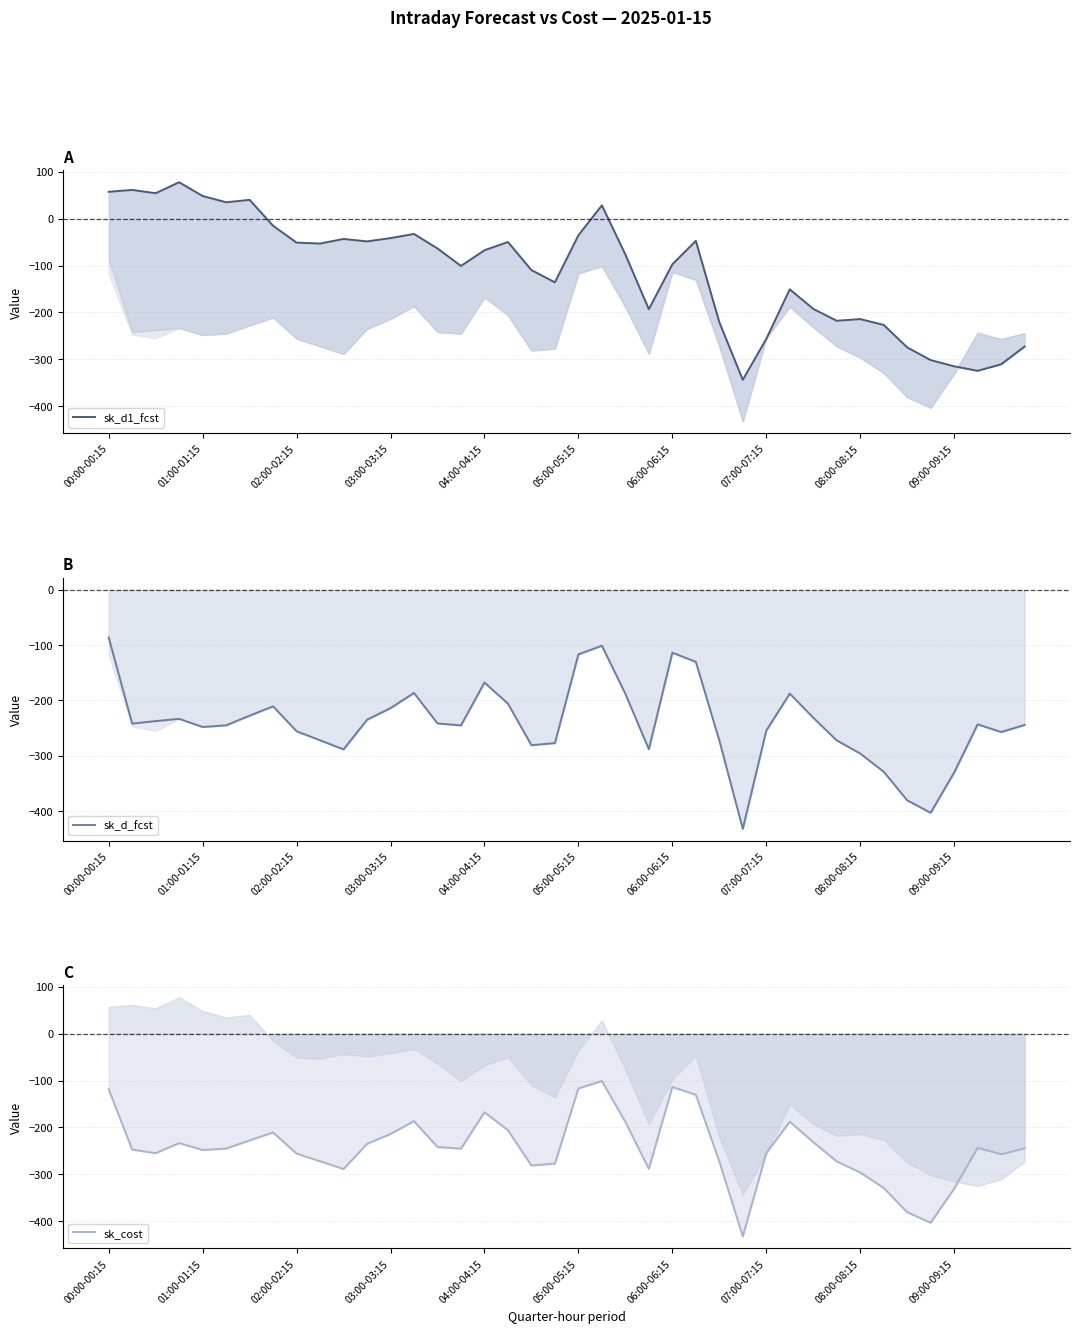

What is the sum of all sk_d_fcst values?

-9673.4